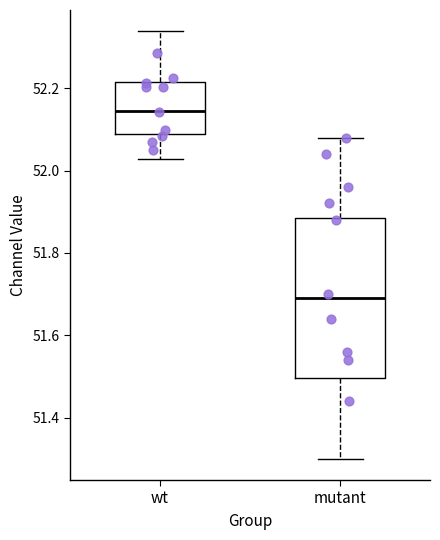

Which box has the highest median line?

wt